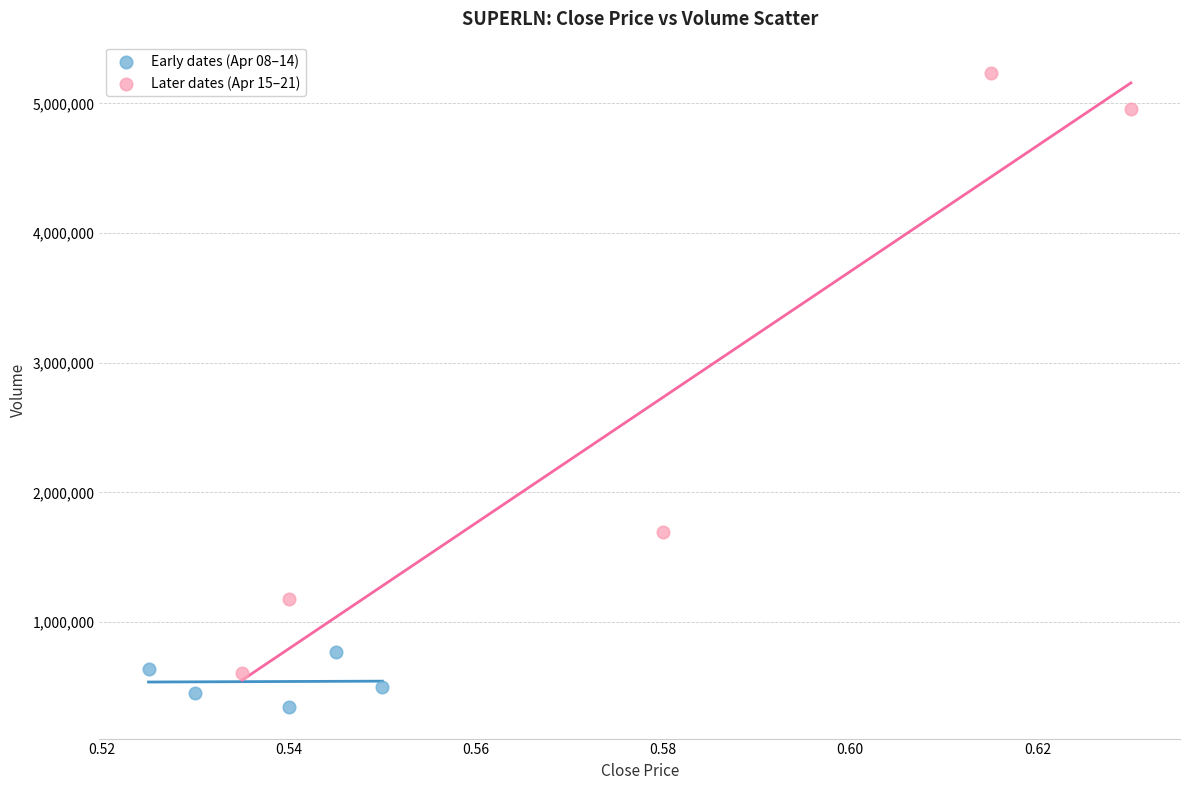

Which series has the widest spread of Y values?

Later dates (Apr 15–21)